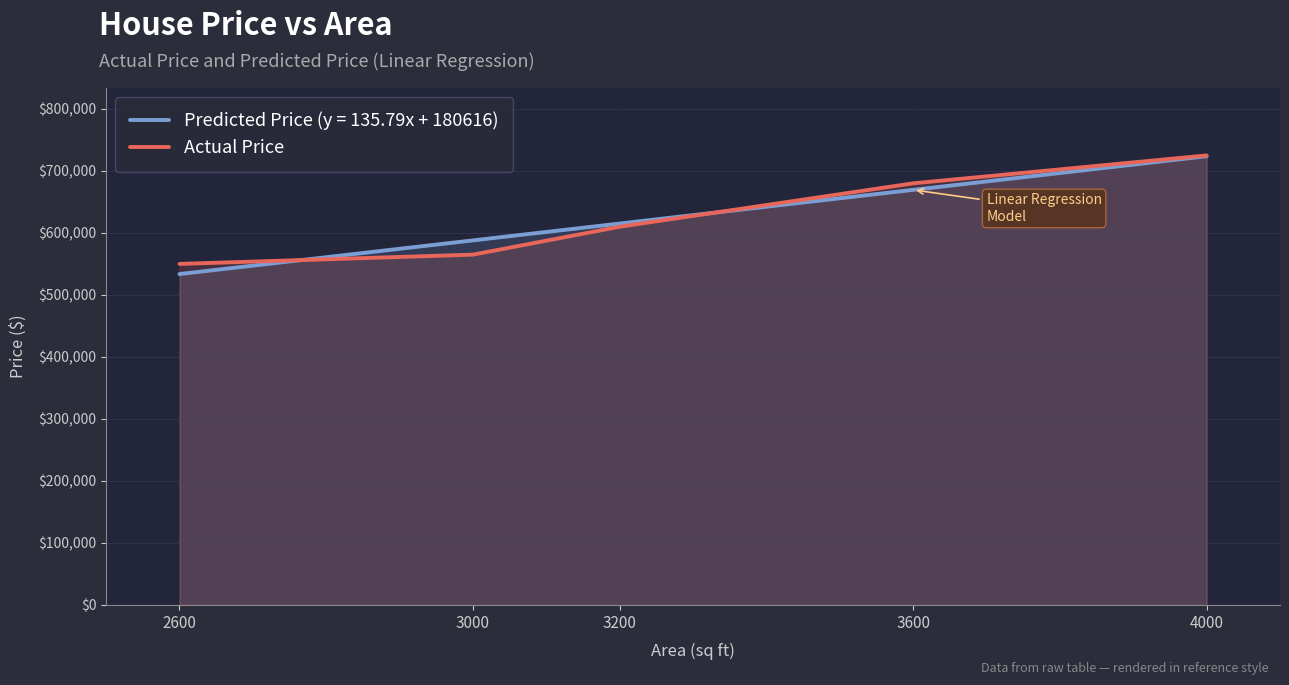

What is the ratio of the value at 3200 to the value at 3600?

0.9